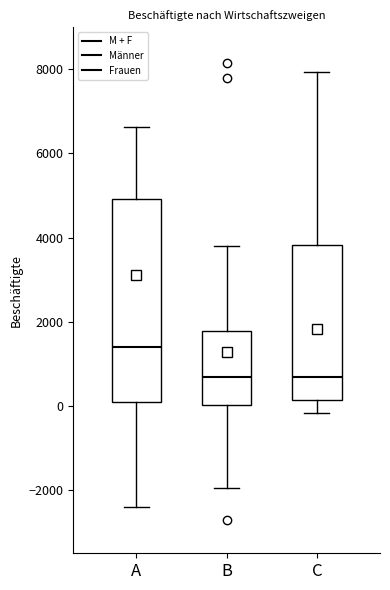

Reading left to right, read every box against the y-axis: the position of its median line, the range the box covers, and the ends of its whiskers. The values are not printed on the chart, so give them approximately, as read against the axis.

A: median 1400, box 200 to 5000, whiskers -2400 to 6600
B: median 800, box 0 to 1800, whiskers -2000 to 3800
C: median 600, box 200 to 3800, whiskers -200 to 8000